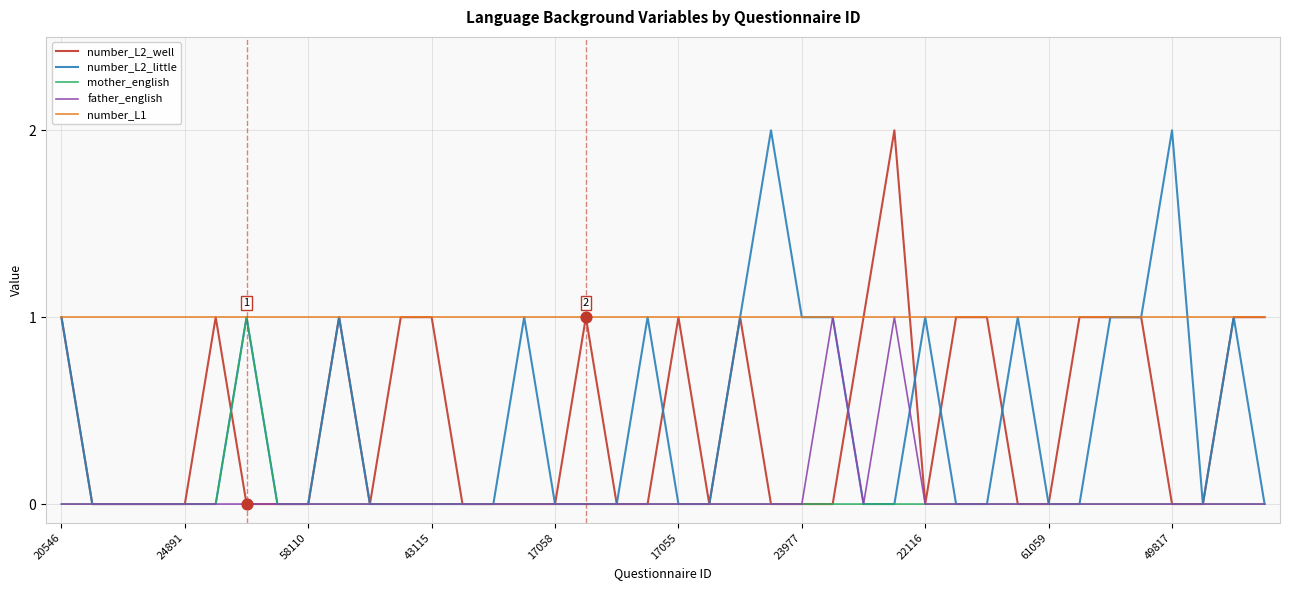

What are all the series names shown in the legend?

number_L2_well, number_L2_little, mother_english, father_english, number_L1